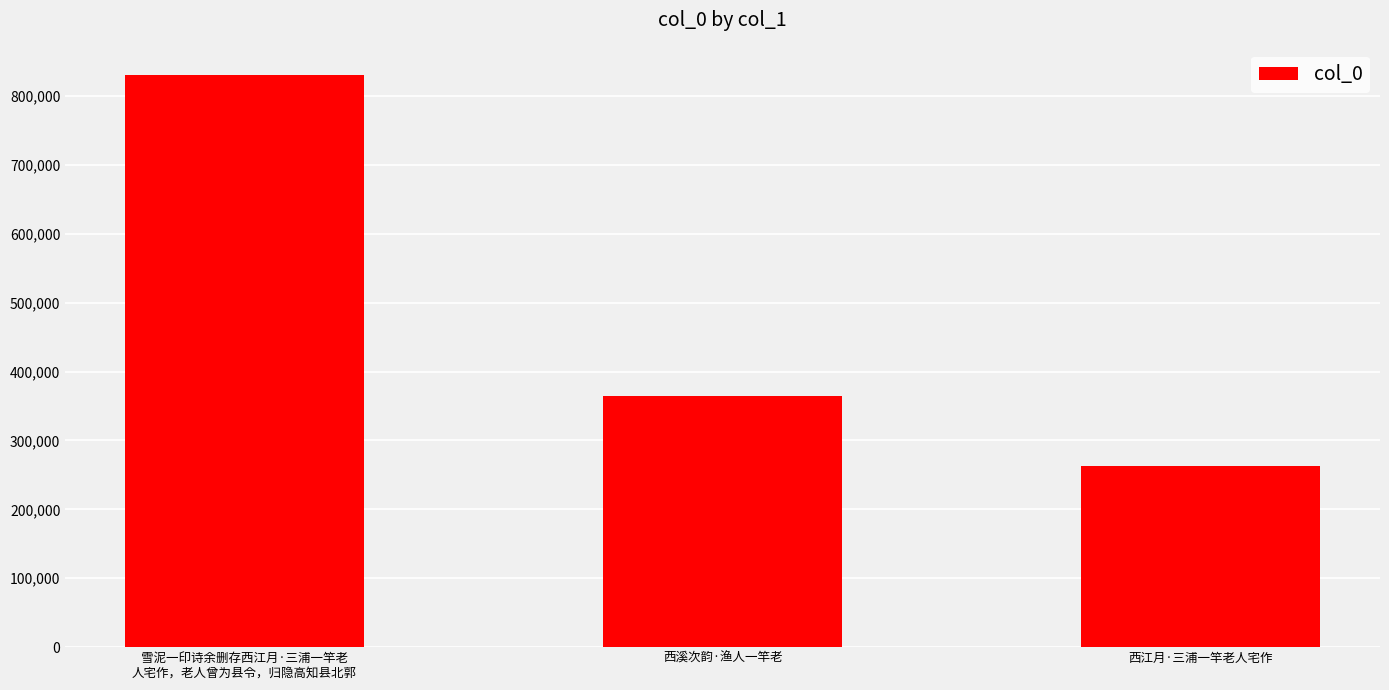

What is the difference between the values at 西溪次韵·渔人一竿老 and 雪泥一印诗余删存西江月·三浦一竿老
人宅作，老人曾为县令，归隐高知县北郭?

464784